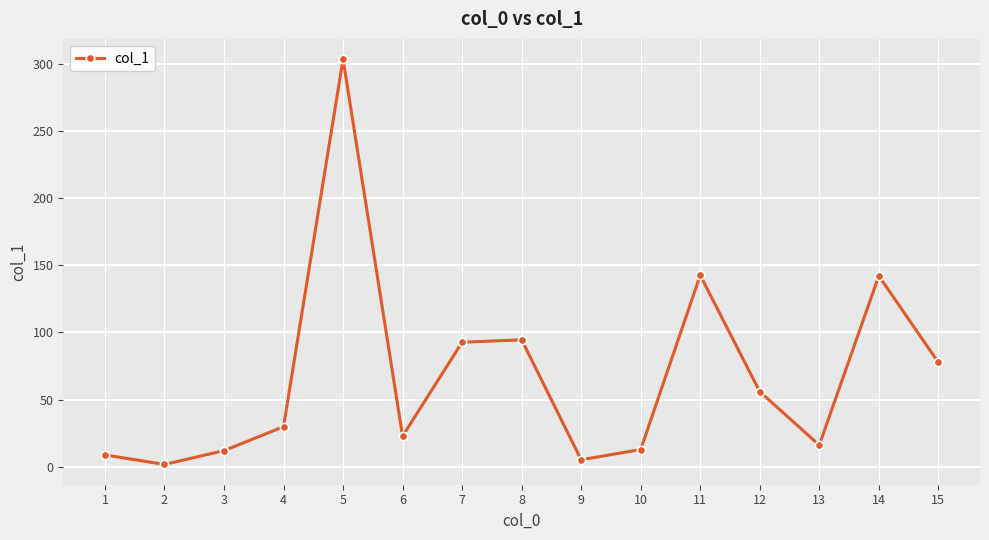

How many data points are less than 29?

7